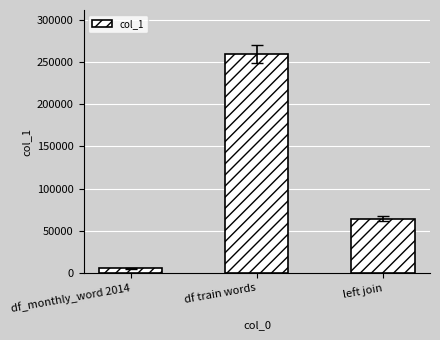

How many values are between 5468 and 259504?

3